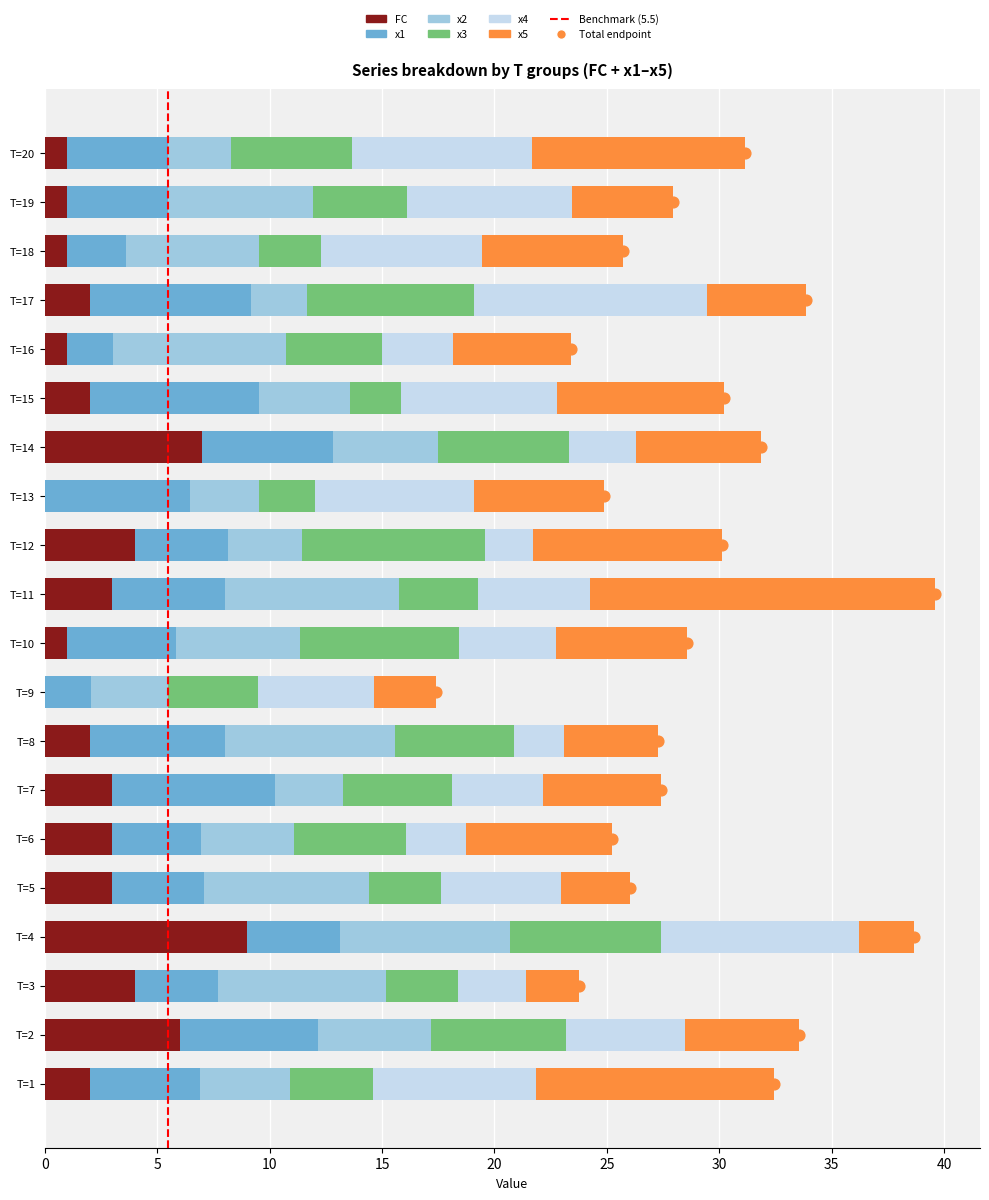

Which series has the largest total across all categories?

x5